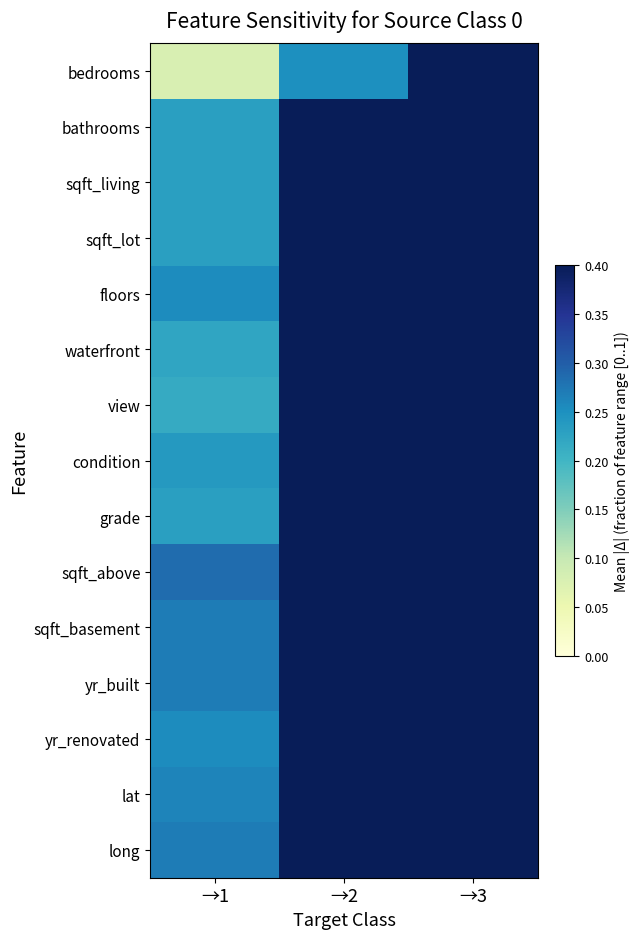

Reading left to right, list all the values displayed in this chart.

bedrooms: →1=0.1	→2=0.2	→3=0.7
bathrooms: →1=0.2	→2=1.0	→3=0.7
sqft_living: →1=0.2	→2=0.9	→3=0.7
sqft_lot: →1=0.2	→2=1.0	→3=0.5
floors: →1=0.3	→2=1.0	→3=0.5
waterfront: →1=0.2	→2=0.9	→3=0.5
view: →1=0.2	→2=0.9	→3=0.5
condition: →1=0.2	→2=0.9	→3=0.5
grade: →1=0.2	→2=0.9	→3=0.5
sqft_above: →1=0.3	→2=0.9	→3=0.5
sqft_basement: →1=0.3	→2=1.0	→3=0.6
yr_built: →1=0.3	→2=1.0	→3=0.6
yr_renovated: →1=0.3	→2=1.0	→3=0.6
lat: →1=0.3	→2=1.0	→3=0.6
long: →1=0.3	→2=1.0	→3=0.6